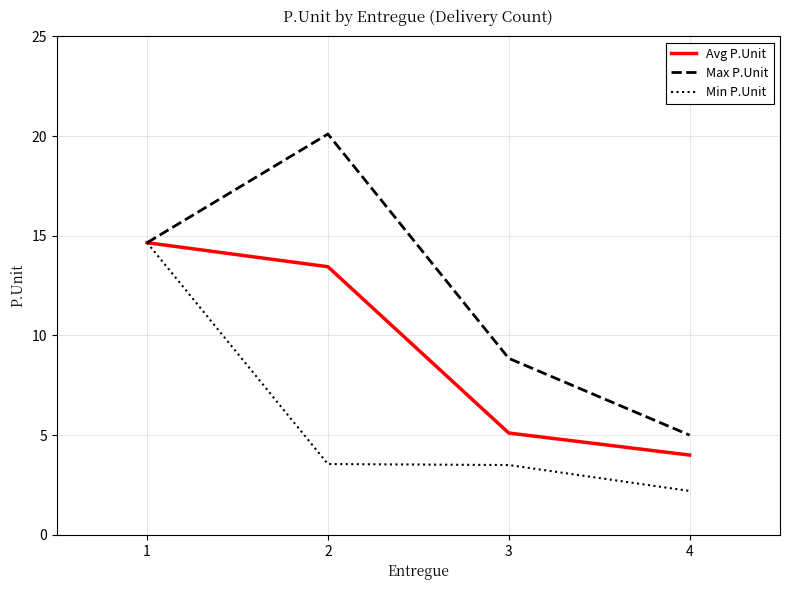

What is the sum of the Max P.Unit values at 2 and 1?

34.8